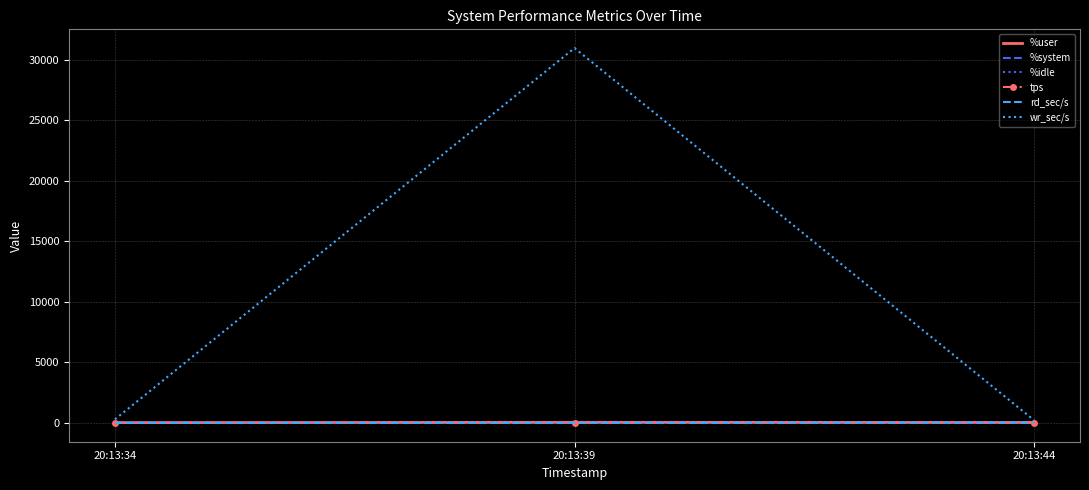

Which series changed the most between 20:13:39 and 20:13:44?

wr_sec/s